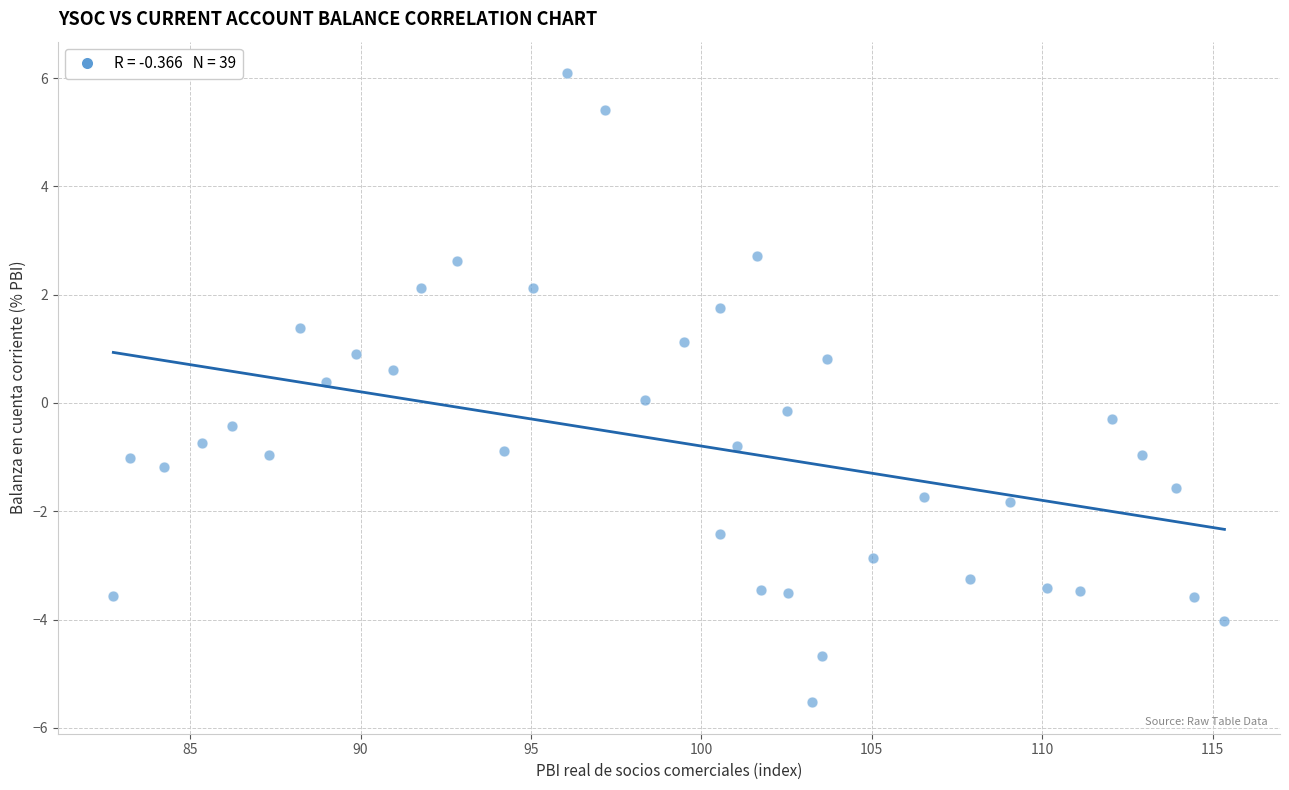

What is the range of X values (max minus min)?

32.6